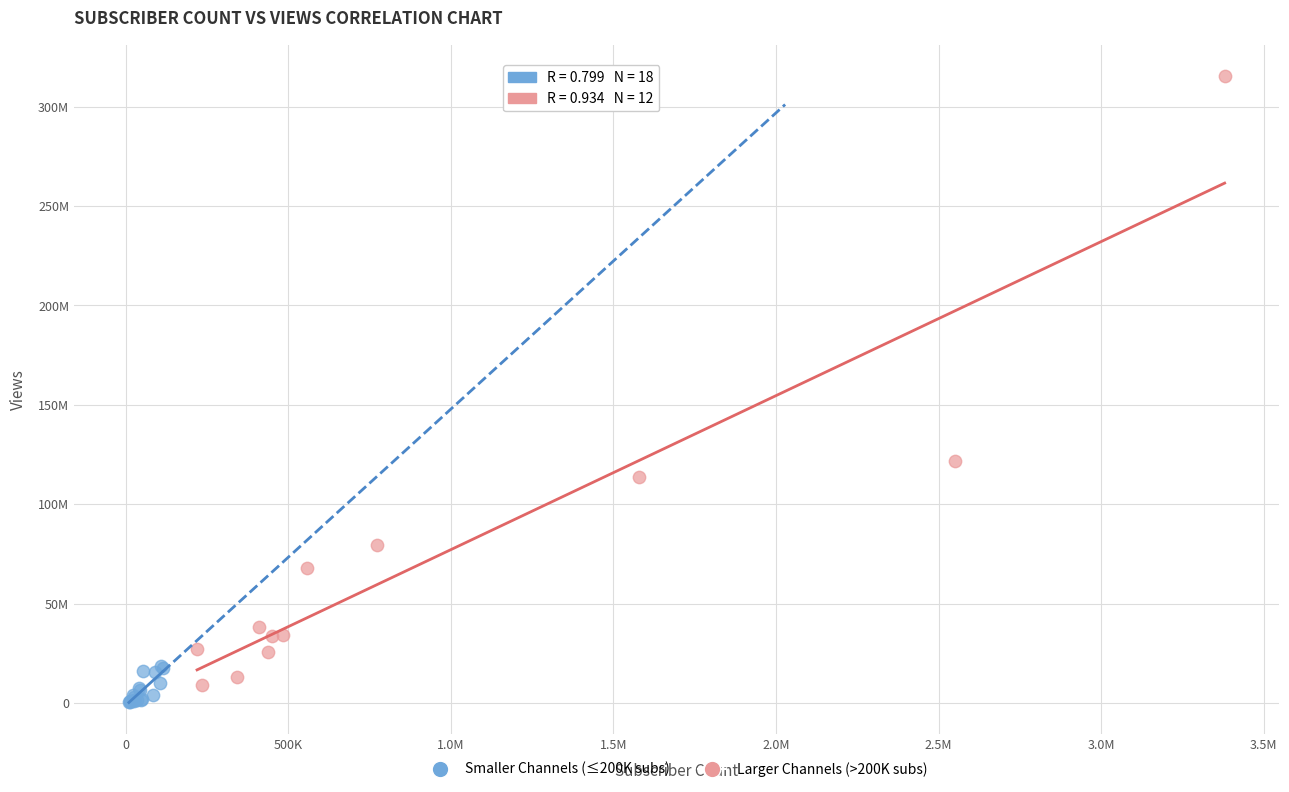

What are all the series names shown in the legend?

Smaller Channels (≤200K subs), Larger Channels (>200K subs)